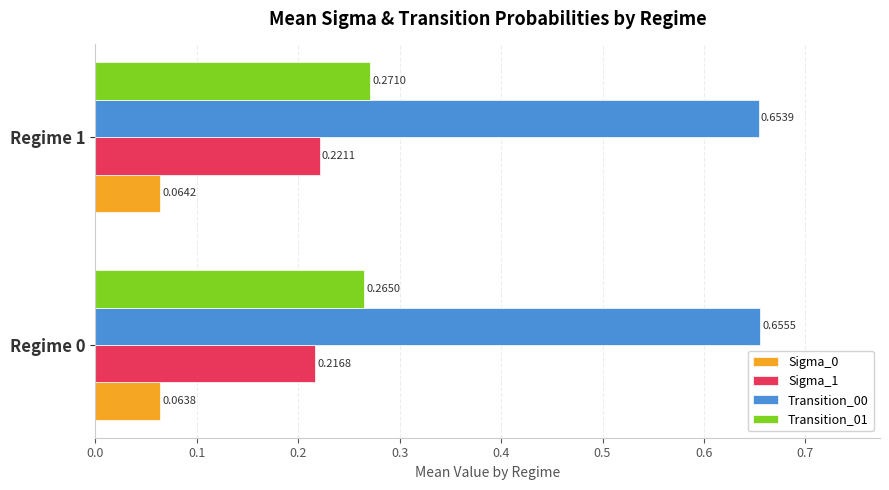

What is the total value across all series at Regime 0?

1.2